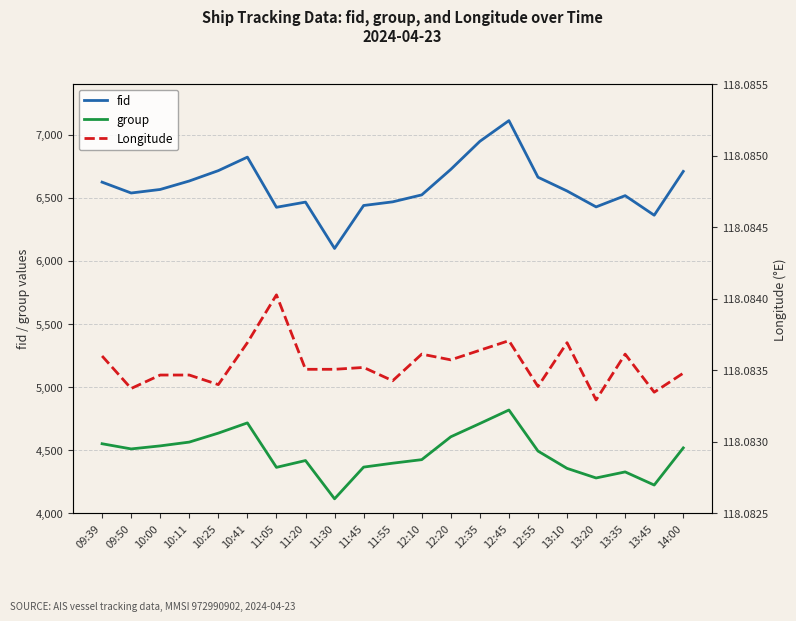

Between 10:00 and 13:20, which series saw the biggest shift?

group